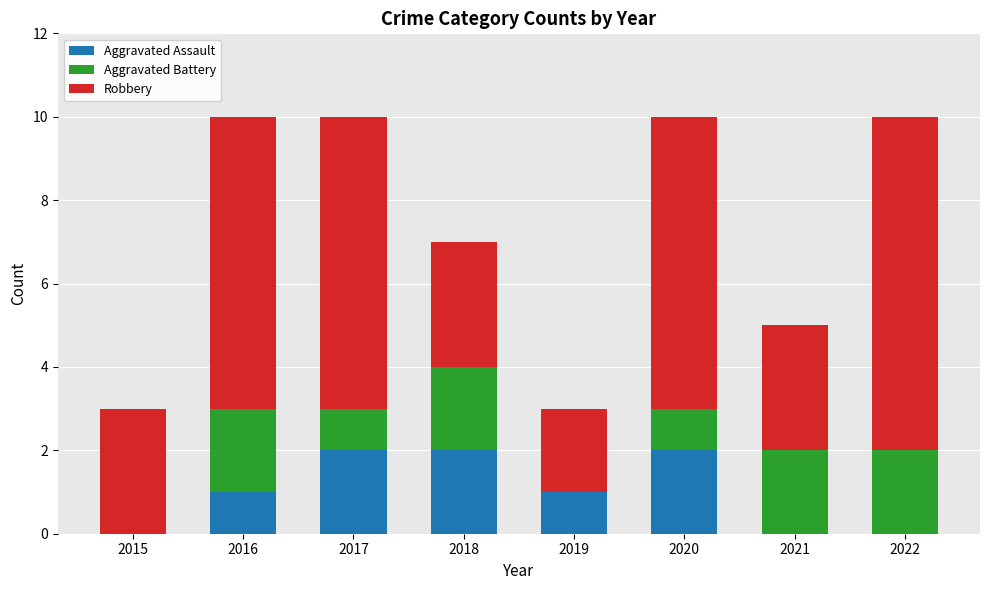

Reading right to left, list the values for the Aggravated Assault series.

2022=0	2021=0	2020=2	2019=1	2018=2	2017=2	2016=1	2015=0